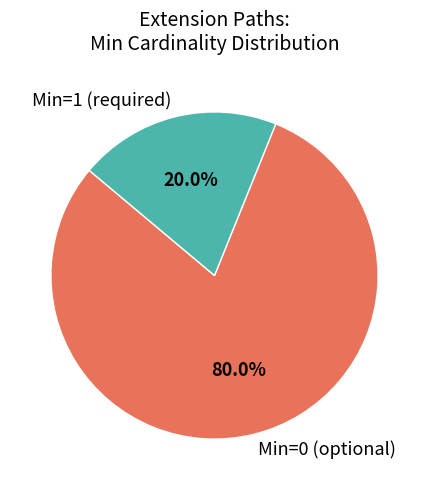

What percentage do Min=0 (optional) and Min=1 (required) together represent?

100.0%